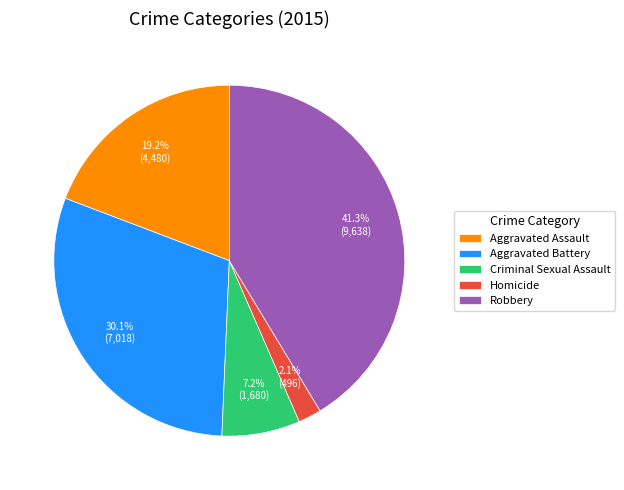

Is there any slice that represents more than half of the pie?

No